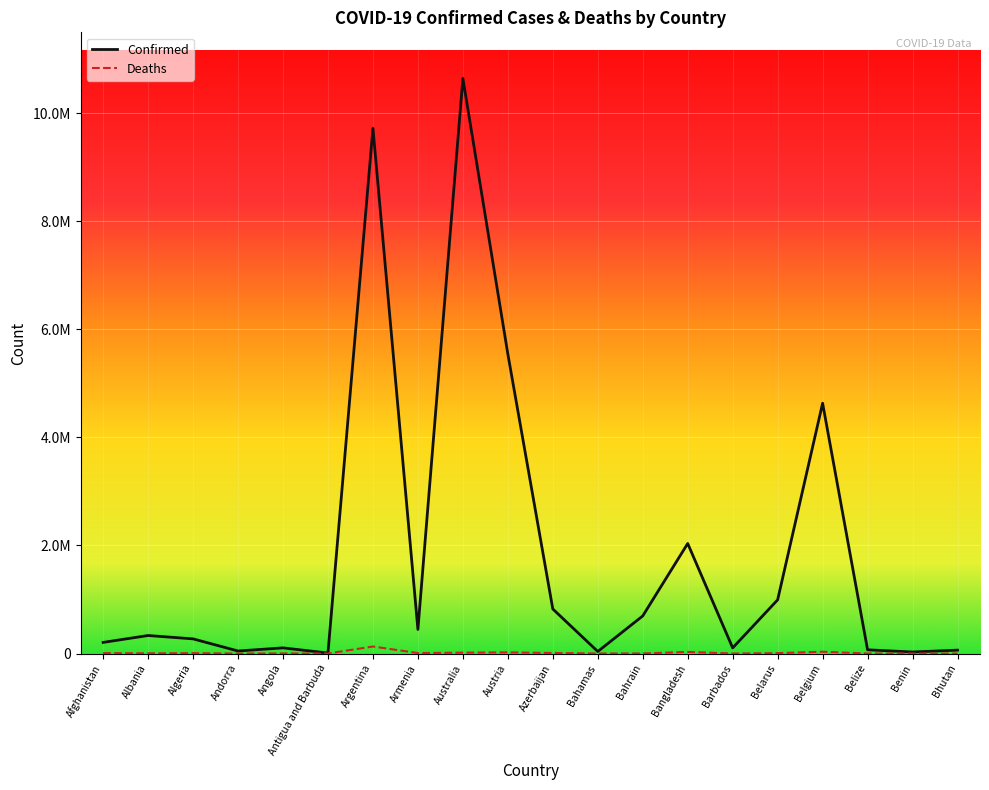

Rank the series by their average value, from highest to lowest.

Confirmed, Deaths